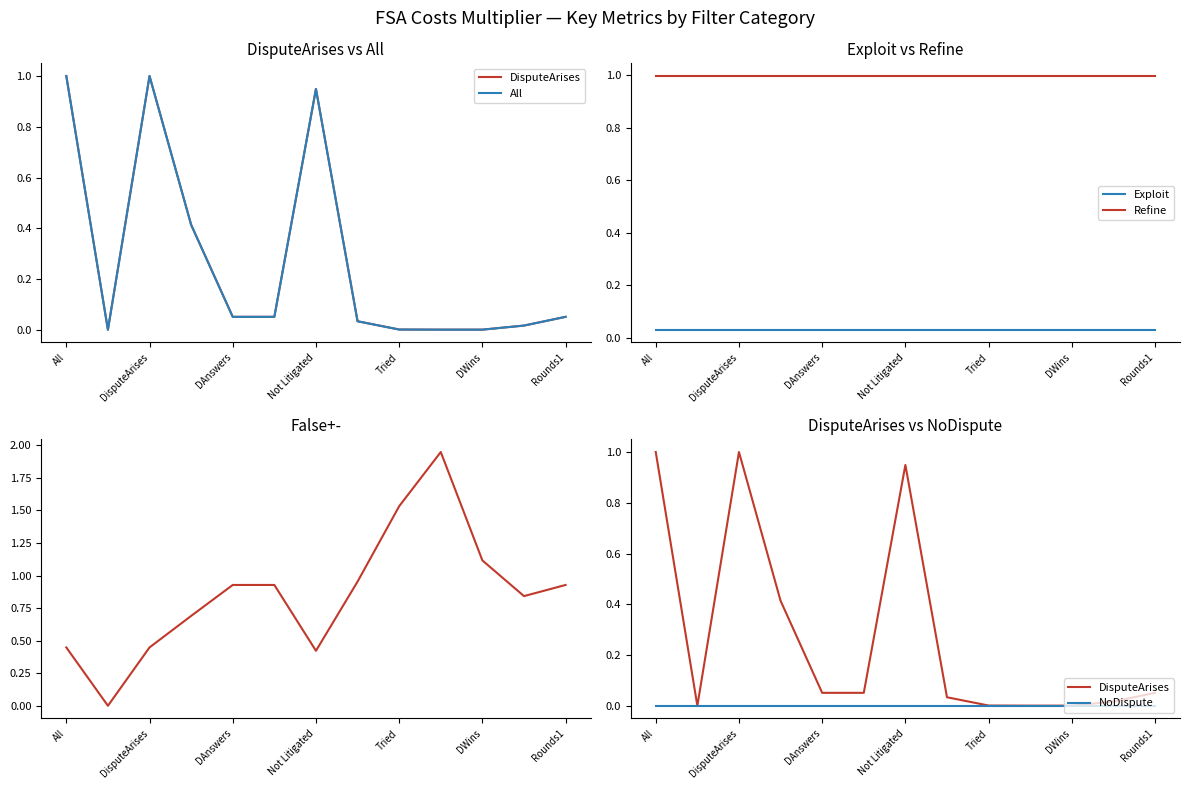

The Refine series shows 1.0 at DAnswers. True or false?

True